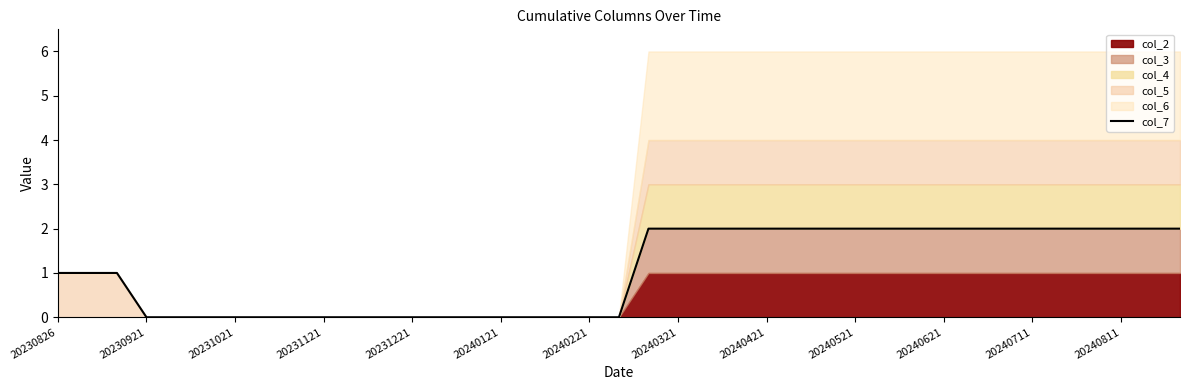

Reading left to right, list all the values displayed in this chart.

1	1	1	0	0	0	0	0	0	0	0	0	0	0	0	0	0	0	0	0	2	2	2	2	2	2	2	2	2	2	2	2	2	2	2	2	2	2	2